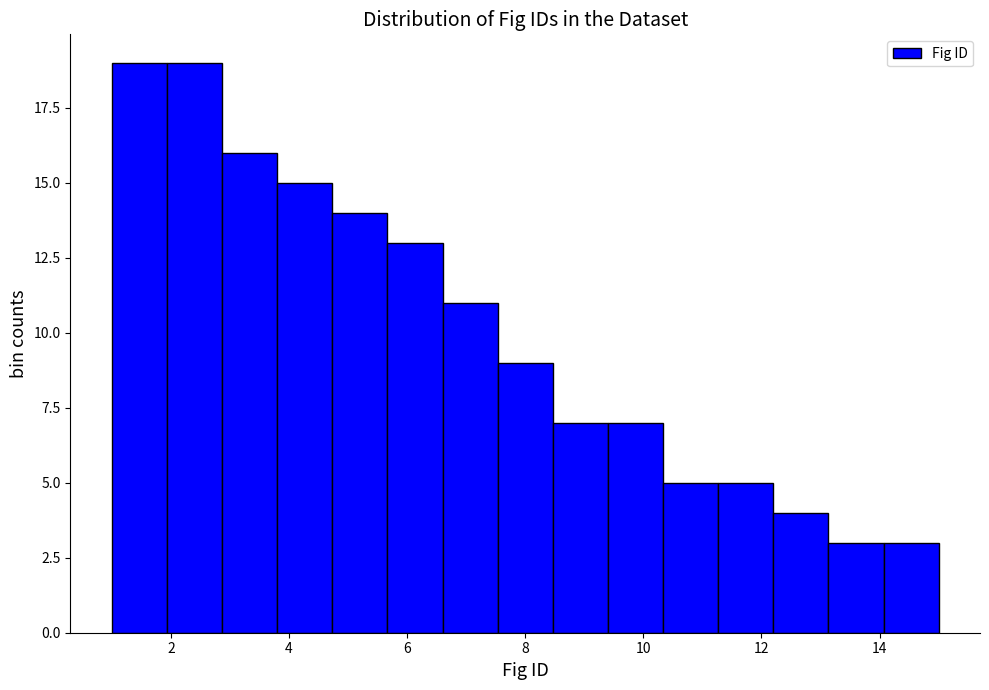

Reading left to right, list every bar in this chart as the range it spans on the x-axis followed by its height. Neither the bar edges nor the heights are printed on the chart, so give them approximately, as read against the axes.

1.0 to 2.0: 19
2.0 to 2.8: 19
2.8 to 3.8: 16
3.8 to 4.8: 15
4.8 to 5.6: 14
5.6 to 6.6: 13
6.6 to 7.6: 11
7.6 to 8.4: 9
8.4 to 9.4: 7
9.4 to 10.4: 7
10.4 to 11.2: 5
11.2 to 12.2: 5
12.2 to 13.2: 4
13.2 to 14.0: 3
14.0 to 15.0: 3